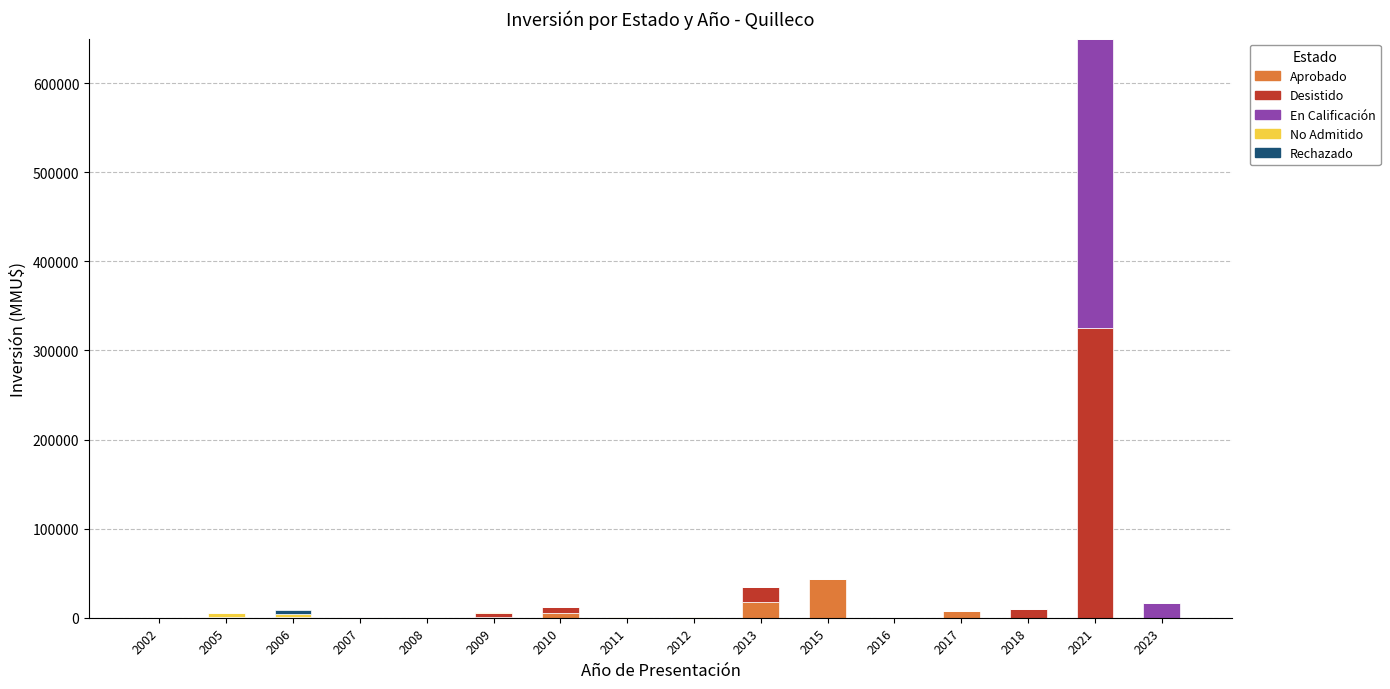

At which category is the sum across all series the highest?

2021